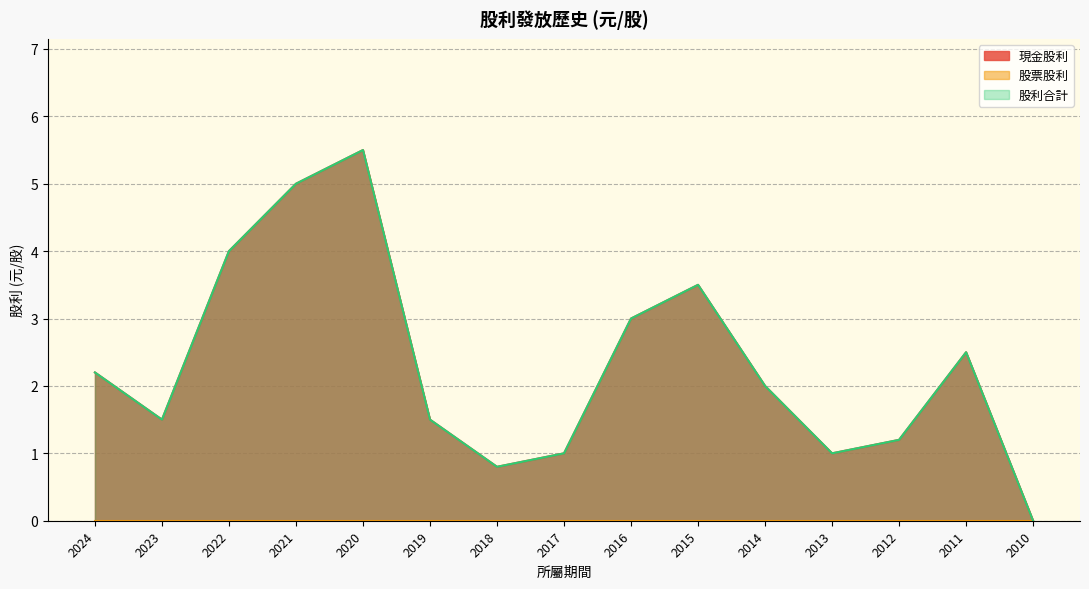

True or false: 股利合計 has more than 2 points higher than both neighbors.

True